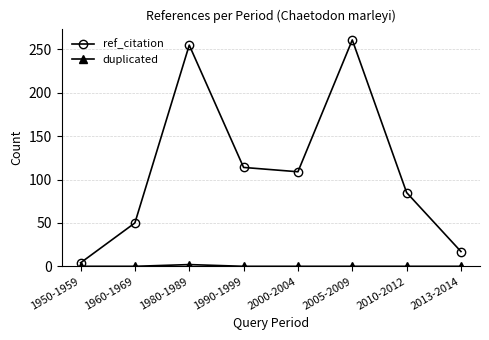

Where is the first local minimum for ref_citation?

2000-2004